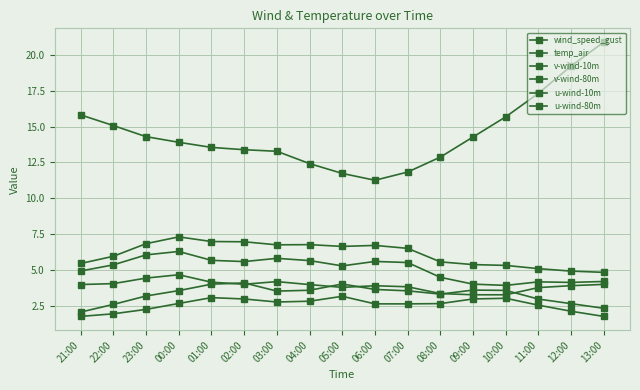

Read the v-wind-10m value at 05:00.

3.2